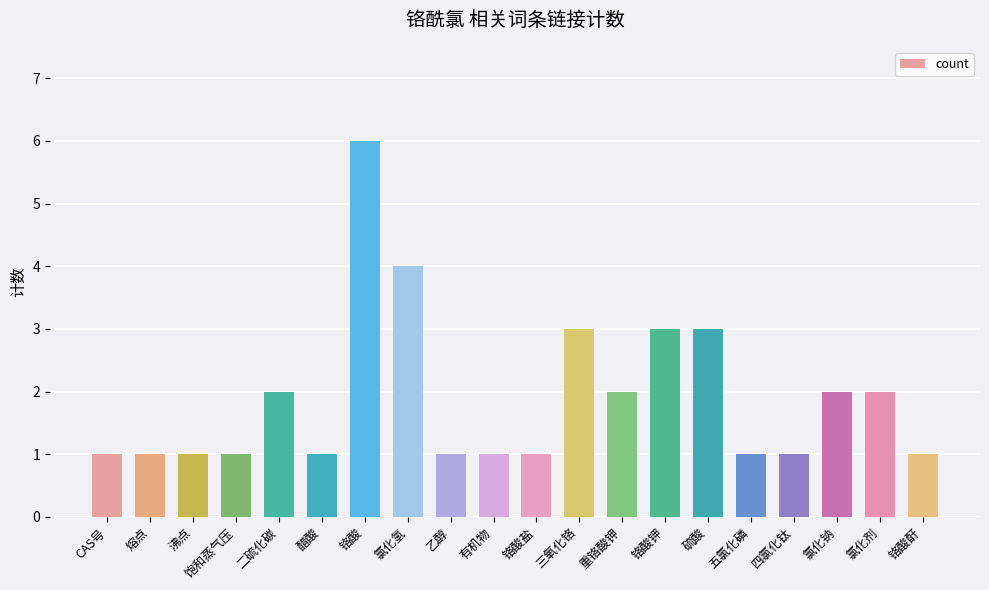

Count the number of data series in this chart.

1